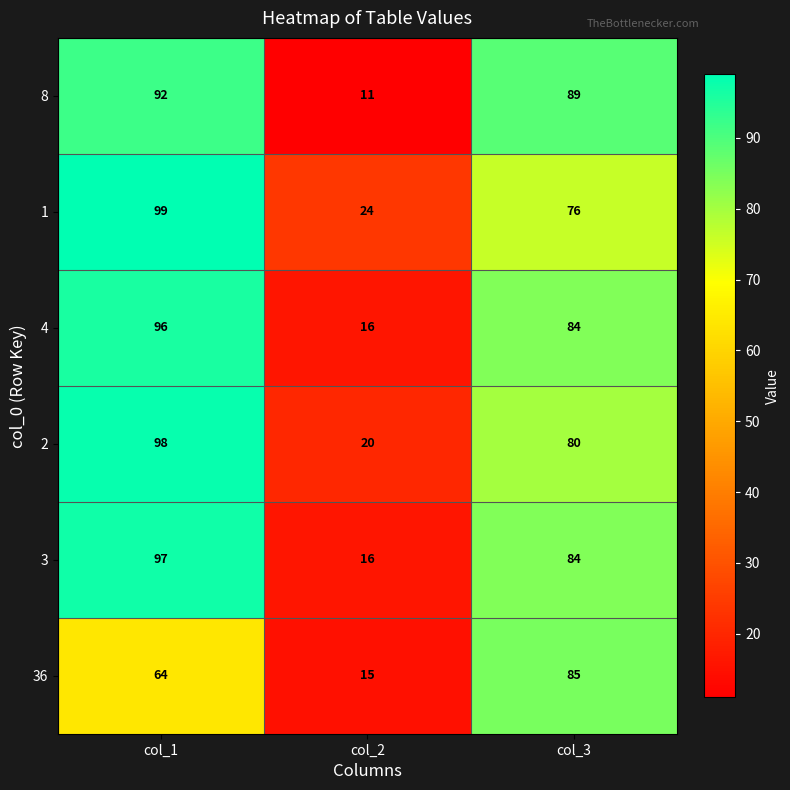

The 1 series shows 26 at col_3. True or false?

False